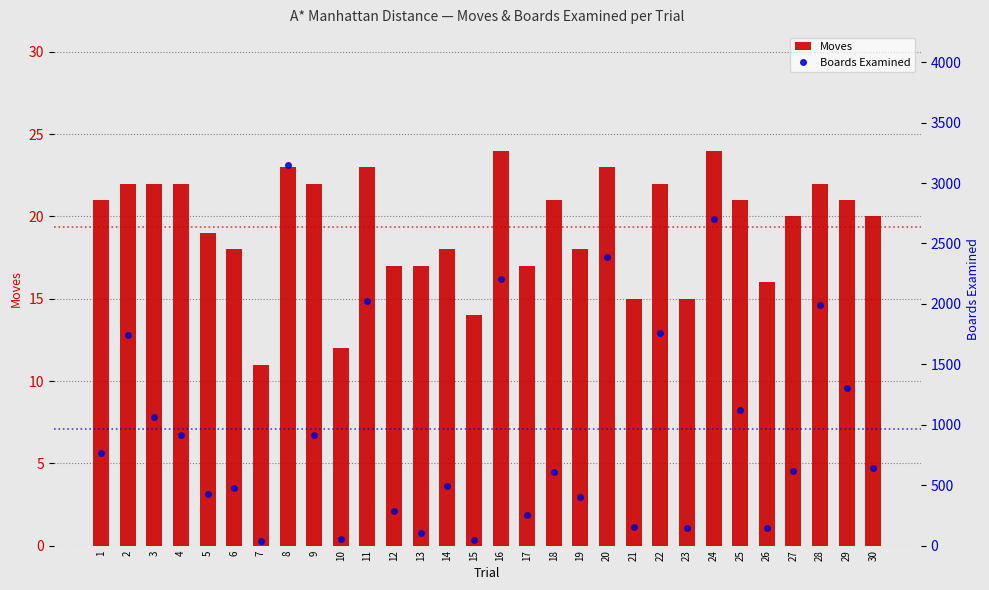

Reading left to right, extract all data points from this chart.

Moves: 21	22	22	22	19	18	11	23	22	12	23	17	17	18	14	24	17	21	18	23	15	22	15	24	21	16	20	22	21	20
Boards Examined: 763	1739	1062	916	428	477	37	3147	919	57	2025	288	108	496	49	2209	253	605	405	2385	156	1758	145	2701	1120	144	617	1987	1300	638